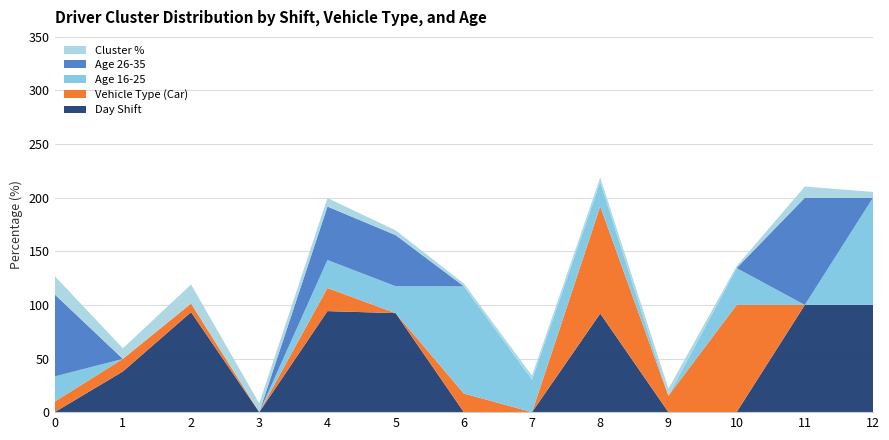

Reading right to left, list all the values displayed in this chart.

Day_shift: 100.0	100.0	0.0	0.0	92.0	0.0	0.0	92.3	94.2	0.0	93.3	37.9	0.0
Vehicle_type: 0.0	0.0	100.0	15.3	100.0	0.0	17.4	0.0	21.6	0.0	8.0	11.7	9.8
Age_16_25: 100.0	0.0	34.4	0.0	22.6	30.3	100.0	25.1	26.1	0.0	0.0	0.0	23.5
Age_26_35: 0.0	100.0	0.0	0.0	0.0	0.0	0.0	47.7	49.9	0.0	0.0	0.0	76.5
Cluster_pct: 5.4	10.4	1.8	6.5	4.2	3.8	2.6	4.4	7.9	8.1	17.7	9.9	17.2